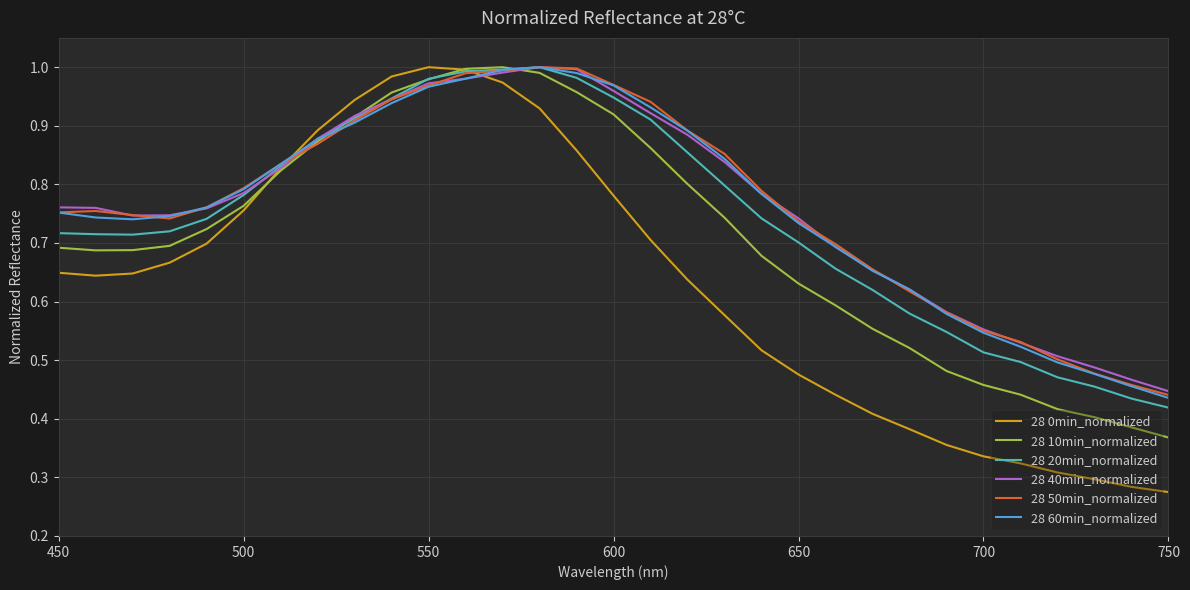

Which series has the largest range (max minus min)?

28 0min_normalized